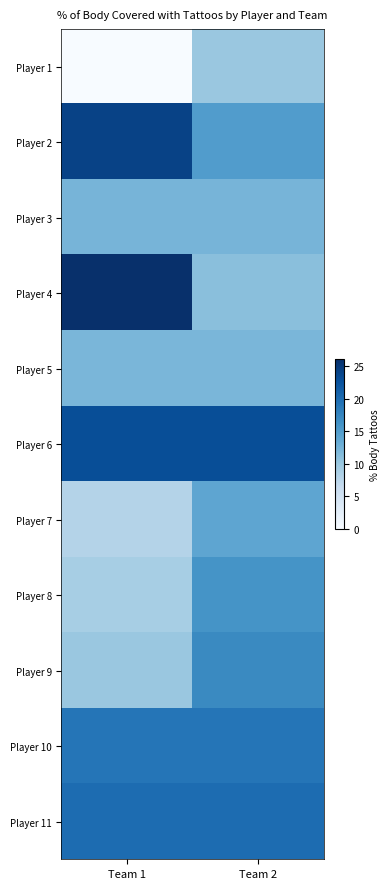

Reading left to right, extract all data points from this chart.

Player 1: Team 1=0.0	Team 2=10.0
Player 2: Team 1=24.1	Team 2=15.0
Player 3: Team 1=12.2	Team 2=12.2
Player 4: Team 1=26.0	Team 2=11.0
Player 5: Team 1=12.0	Team 2=12.0
Player 6: Team 1=23.0	Team 2=23.0
Player 7: Team 1=8.0	Team 2=14.0
Player 8: Team 1=9.0	Team 2=16.0
Player 9: Team 1=10.0	Team 2=17.0
Player 10: Team 1=19.0	Team 2=19.0
Player 11: Team 1=20.0	Team 2=20.0